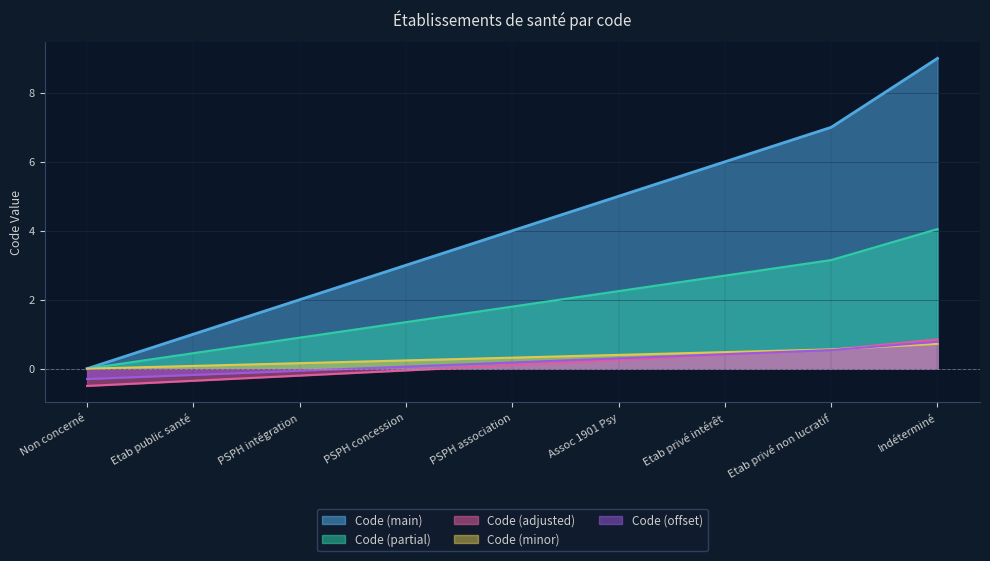

How many distinct data groups are displayed?

5